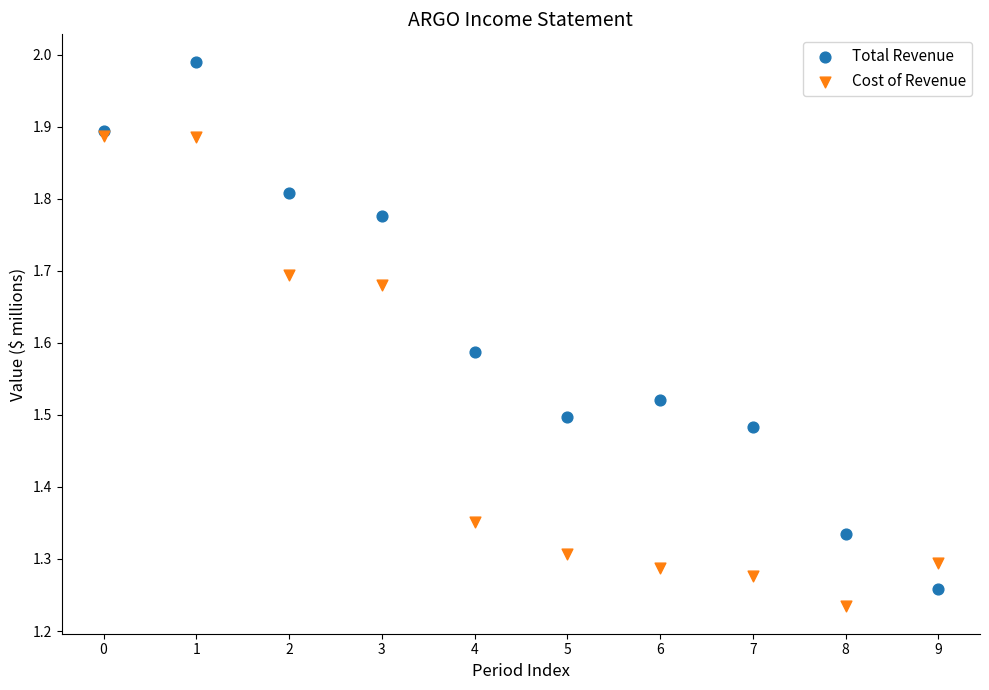

What are all the series names shown in the legend?

Total Revenue, Cost of Revenue